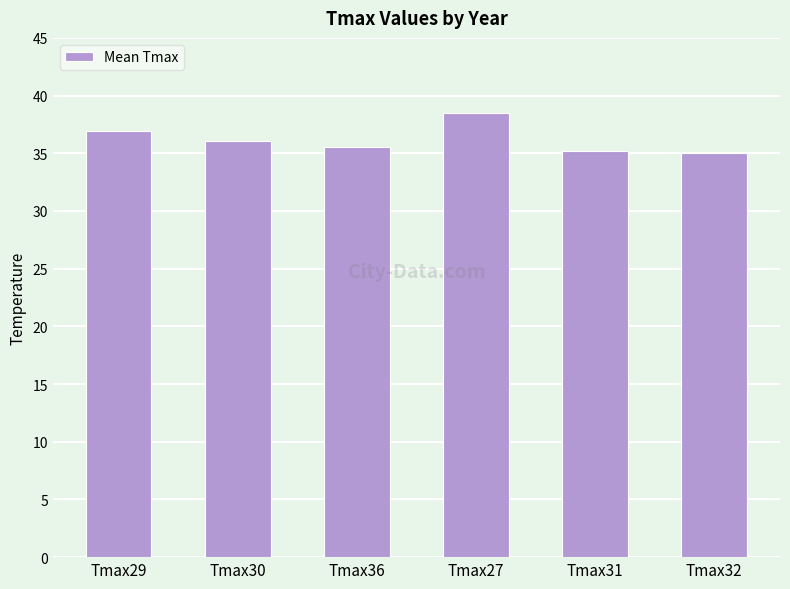

What position from the right is Tmax27?

3